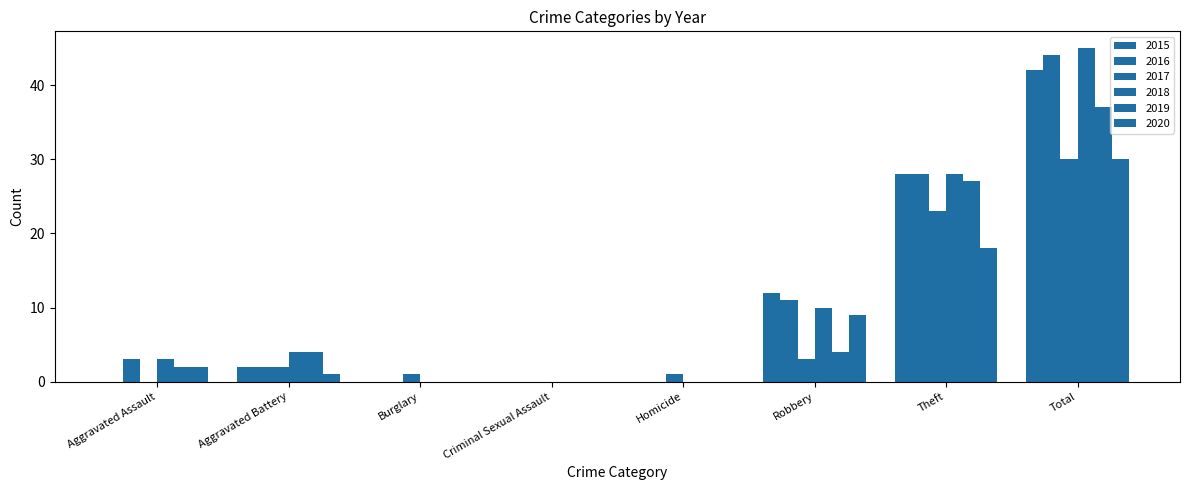

Which series has the largest total across all categories?

2018